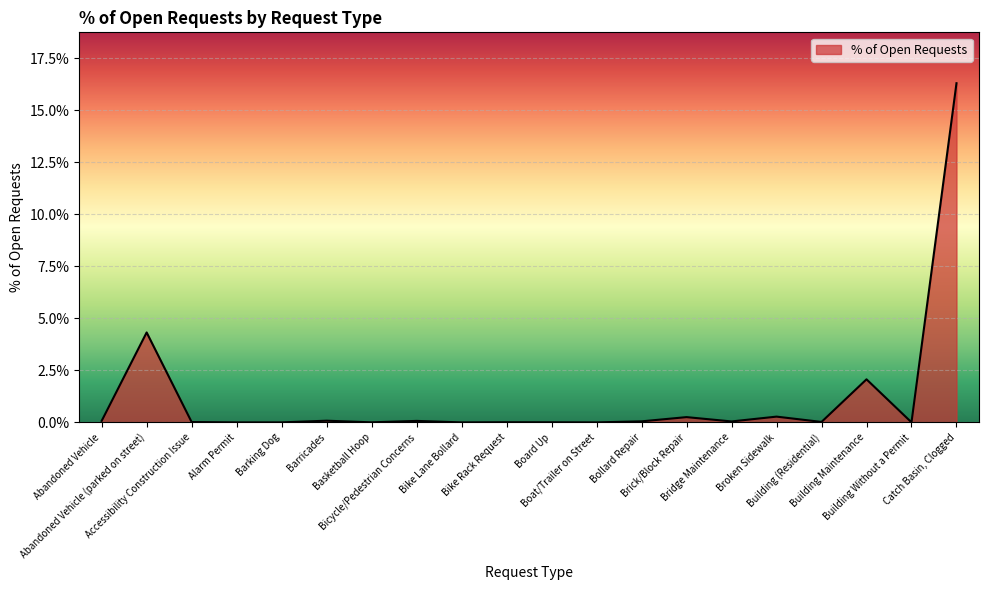

True or false: the data has more than 2 interior local peaks.

True